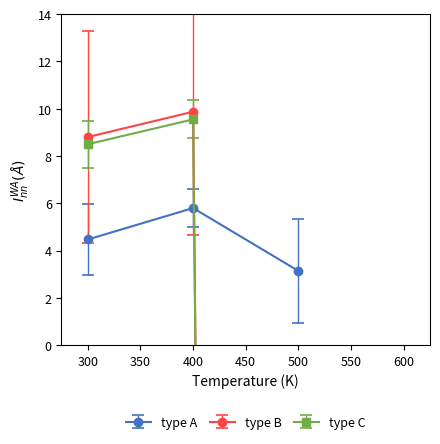

The value of type A at 500 is 5.6. True or false?

False